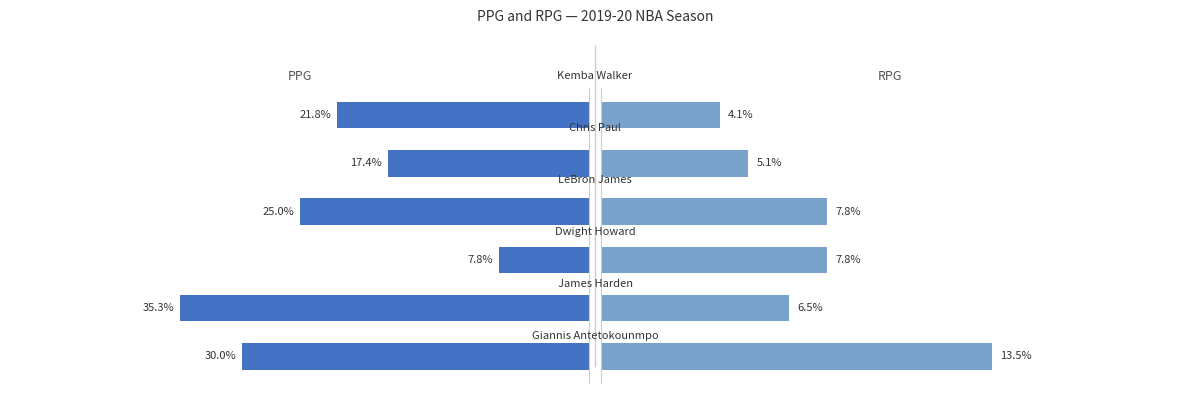

Is it true that PPG equals 29.4 at 4?

False